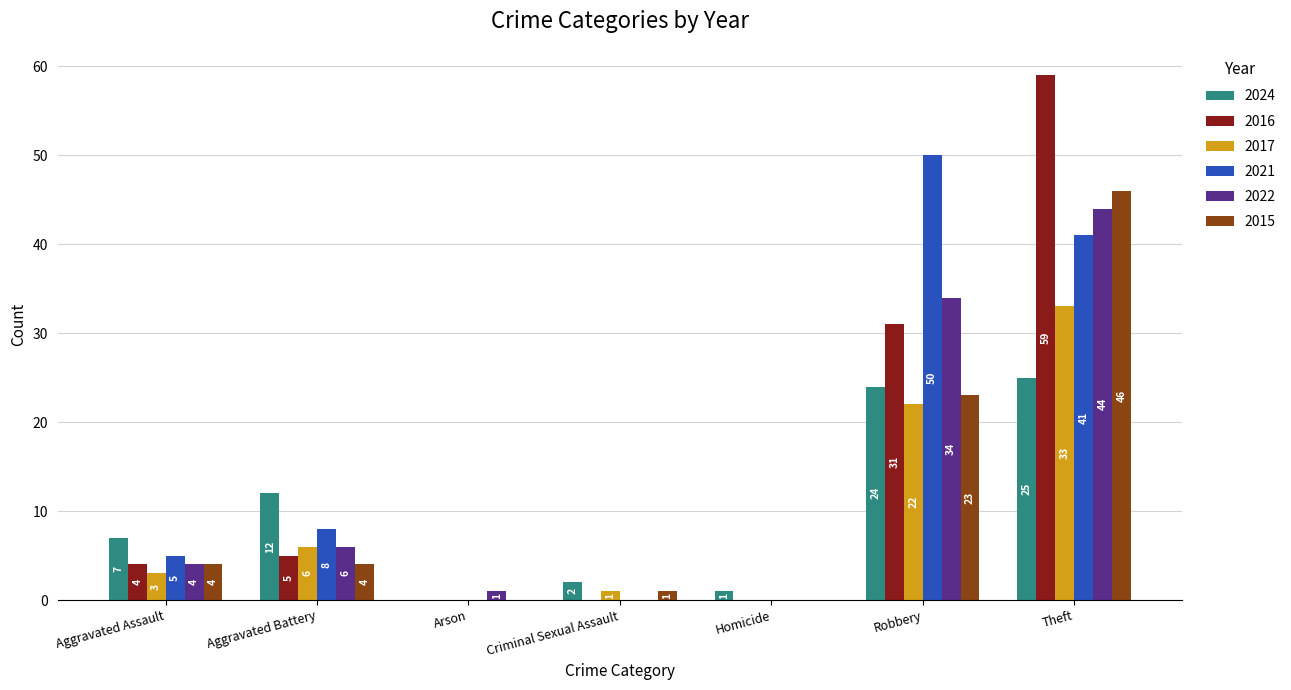

At which category is the sum across all series the highest?

Theft